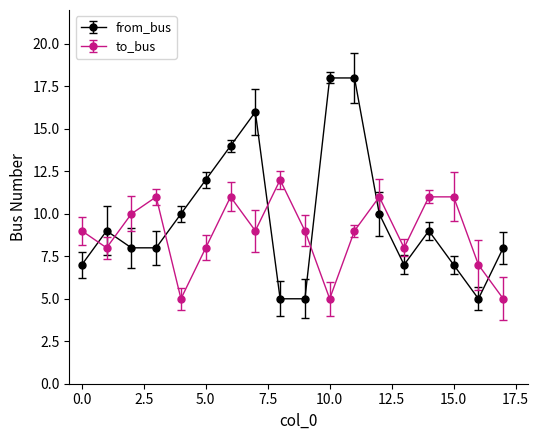

What are all the series names shown in the legend?

from_bus, to_bus